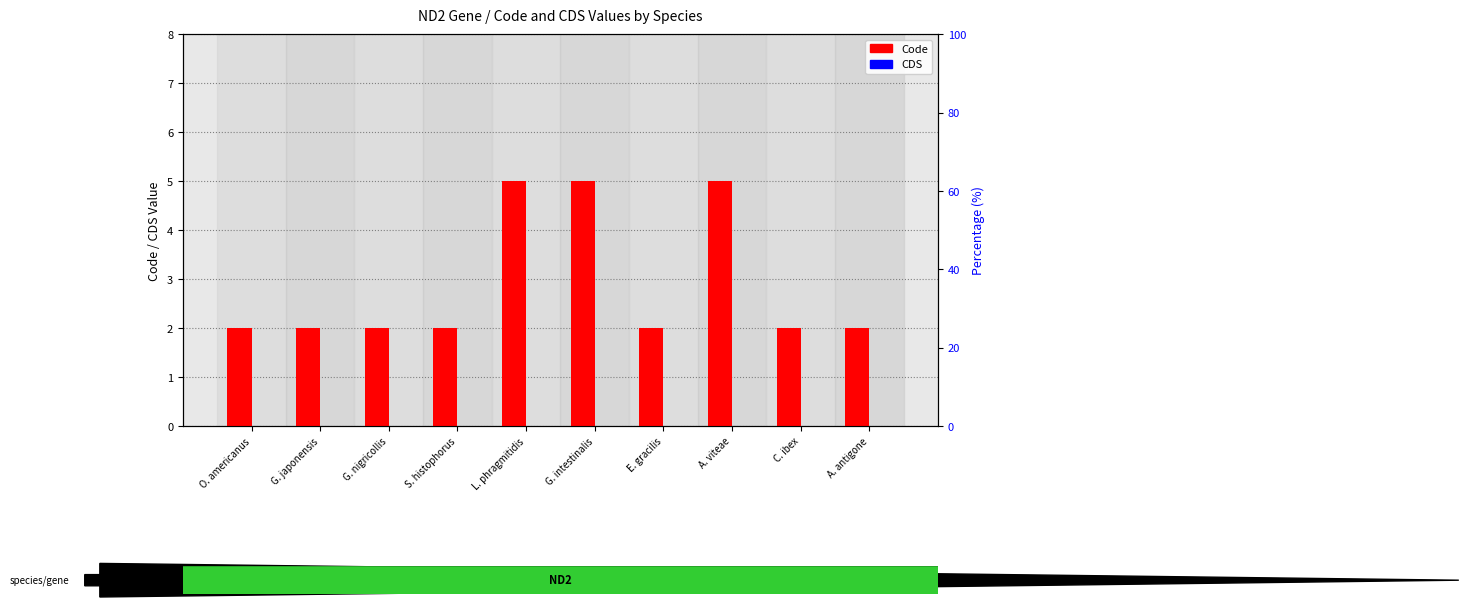

Is it true that CDS equals 0 at A. antigone?

True